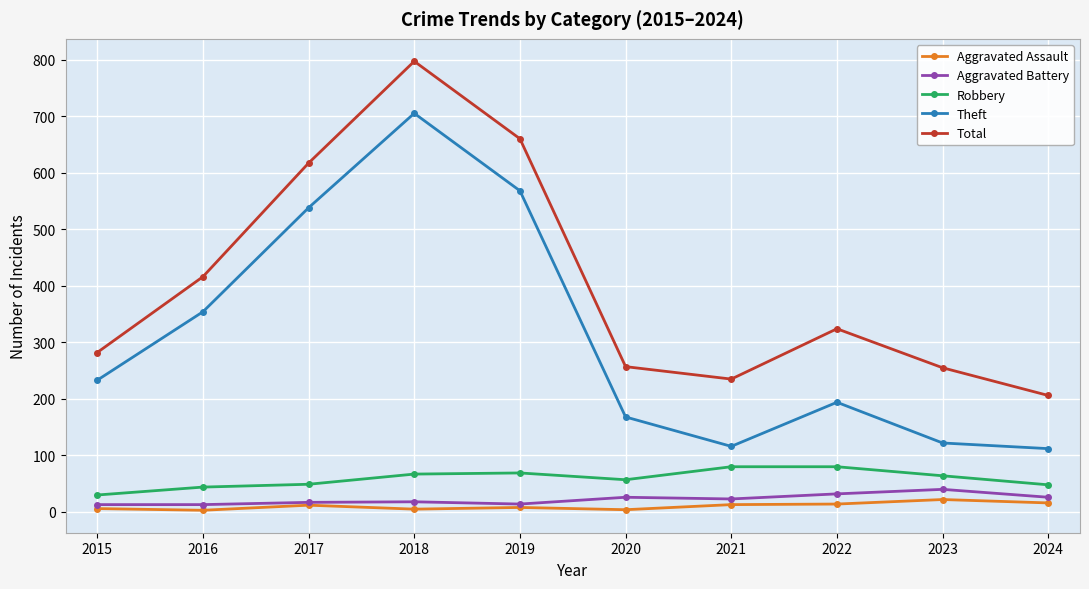

What is the maximum value shown in the chart?

797